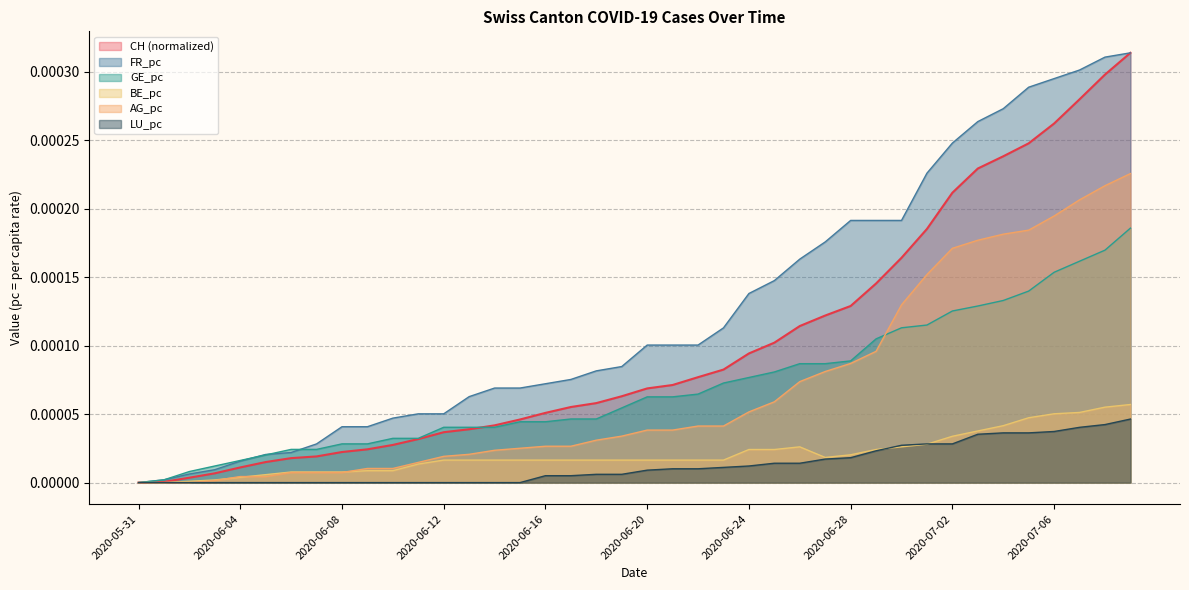

How many categories are shown in the chart?

40